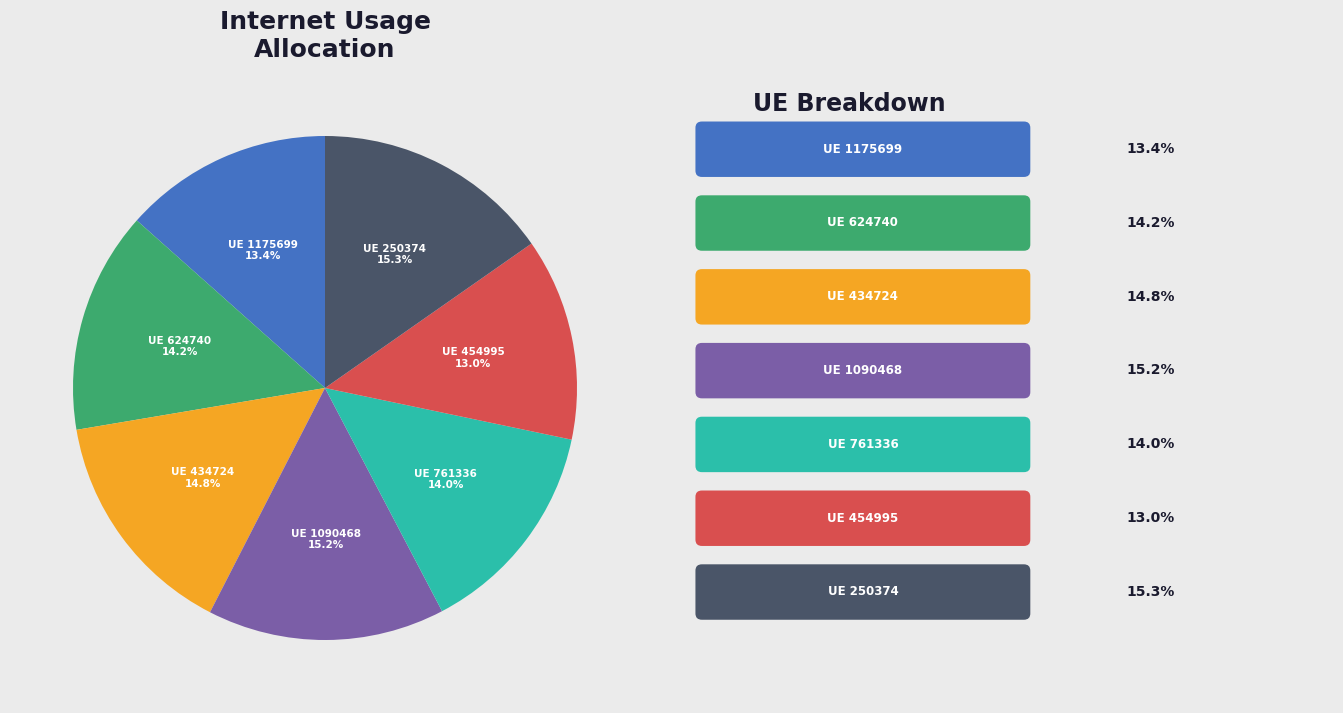

What is the ratio of the value at UE 1090468 to the value at UE 250374?

1.0